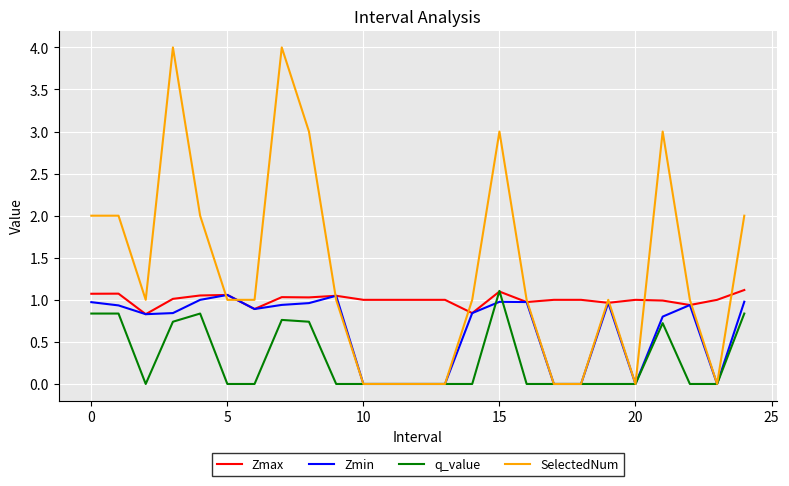

What is the greatest value displayed?

4.0